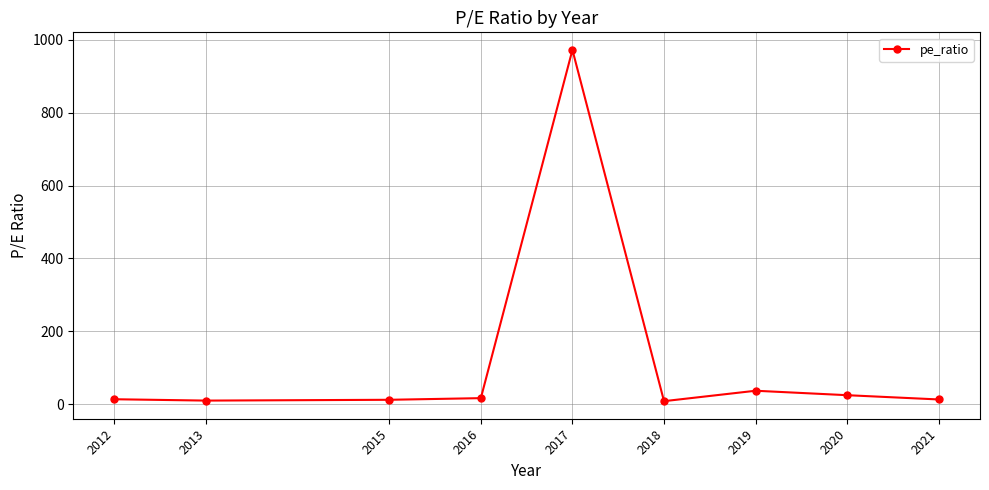

At which label does the data first exceed 13?

2012